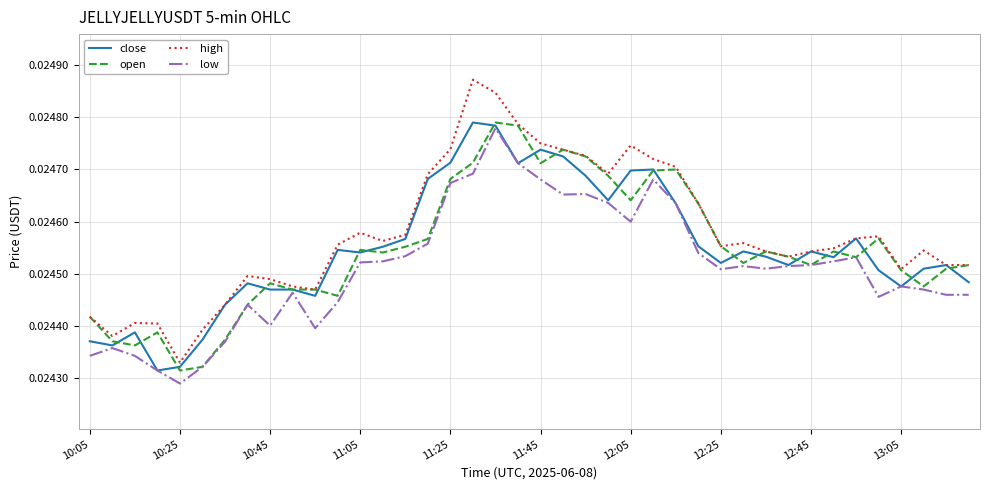

Which series has the largest range (max minus min)?

high